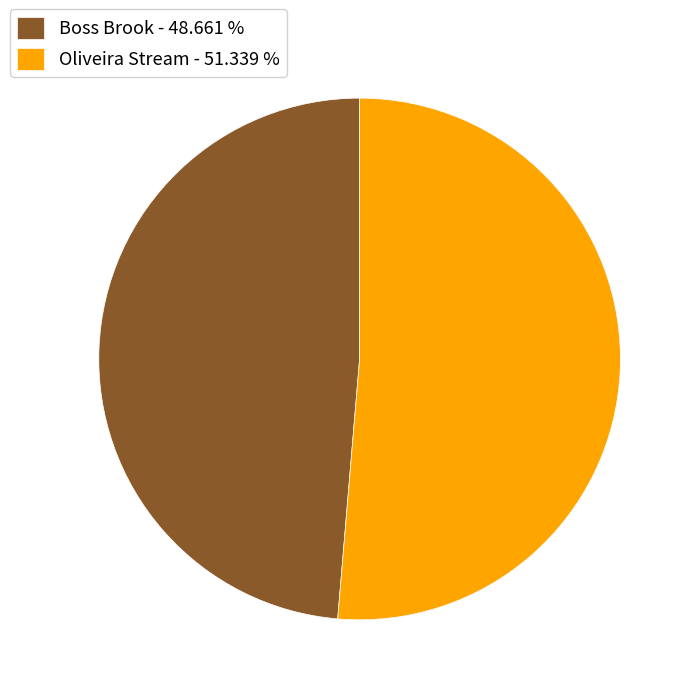

Which category has the smallest portion of the pie?

Boss Brook